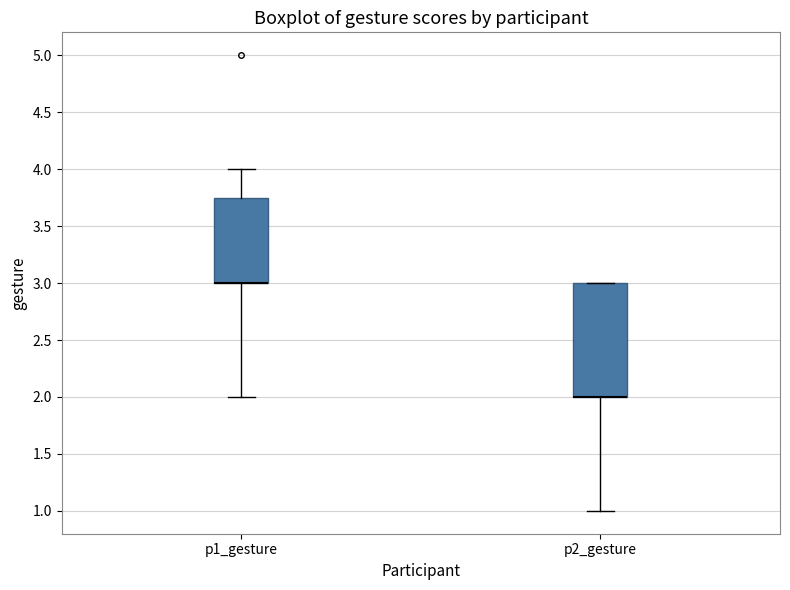

Reading left to right, read every box against the y-axis: the position of its median line, the range the box covers, and the ends of its whiskers. The values are not printed on the chart, so give them approximately, as read against the axis.

p1_gesture: median 3.00 (drawn on the box's lower edge), box 3.00 to 3.75, whiskers 2.00 to 4.00
p2_gesture: median 2.00 (drawn on the box's lower edge), box 2.00 to 3.00, whiskers 1.00 to 3.00